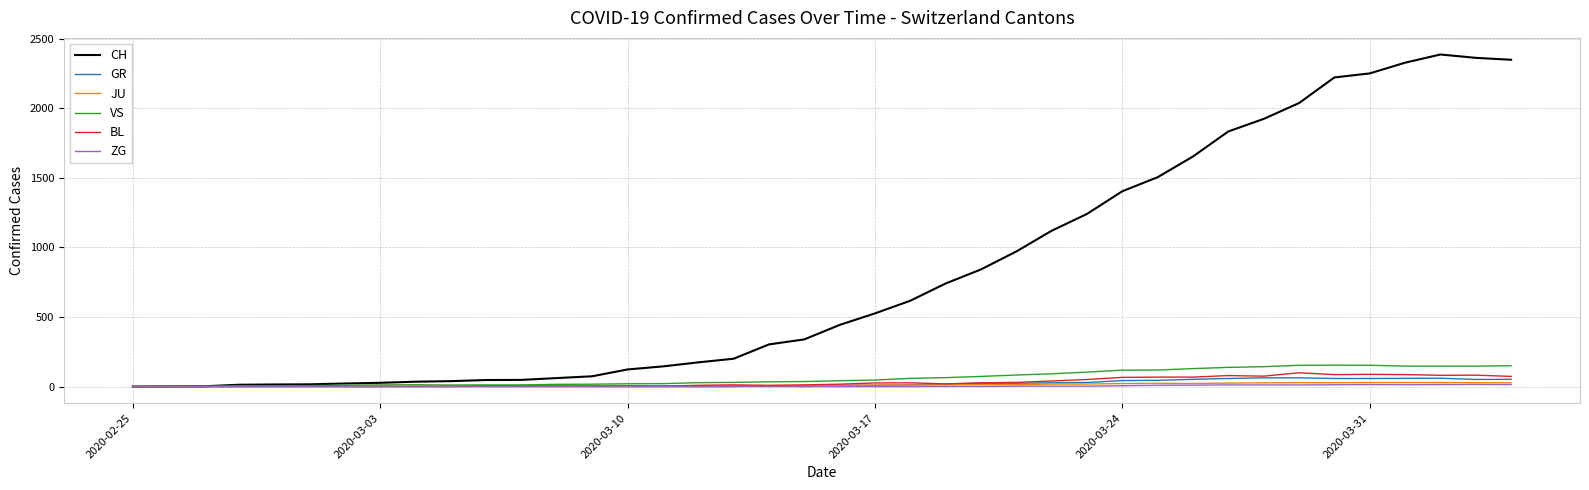

Which series has the largest total across all categories?

CH